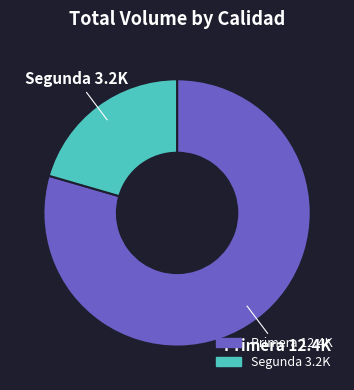

Is the sum of Primera 12.4K and Segunda 3.2K greater than half?

Yes